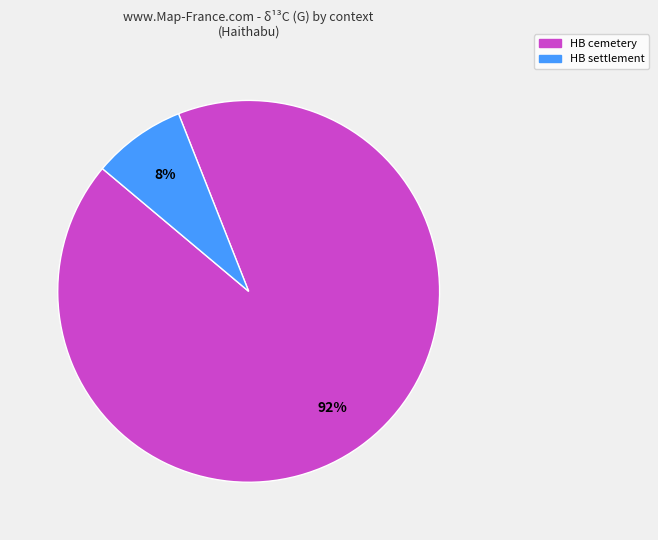

Does any single category account for the majority?

Yes